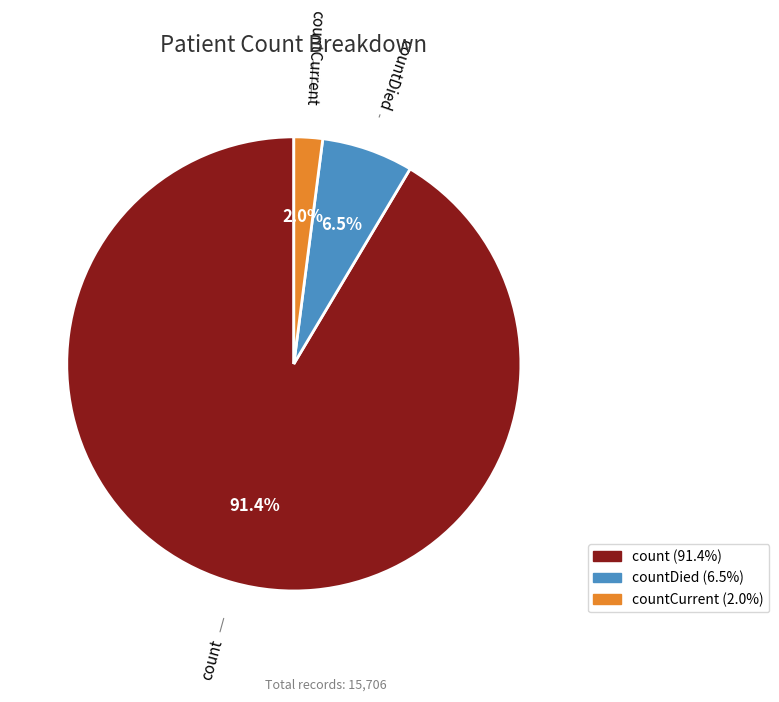

Is there any slice that represents more than half of the pie?

Yes